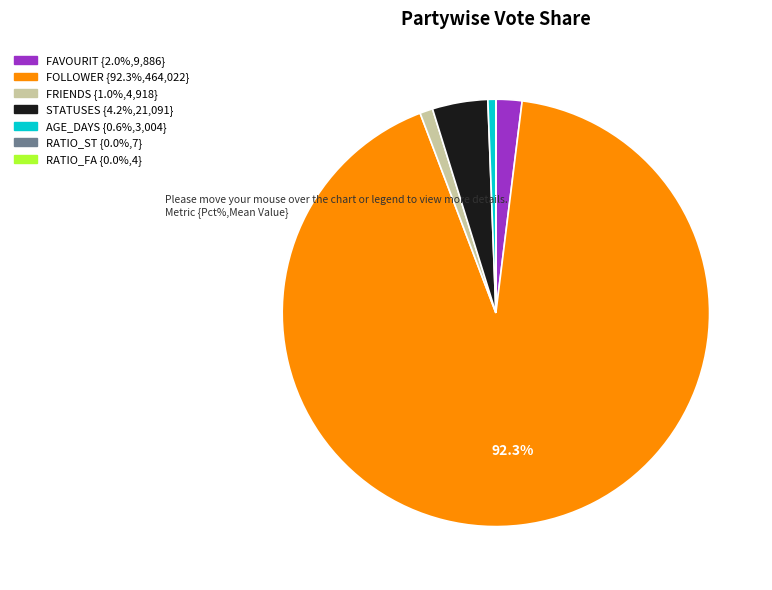

Is there a majority slice in this chart?

Yes